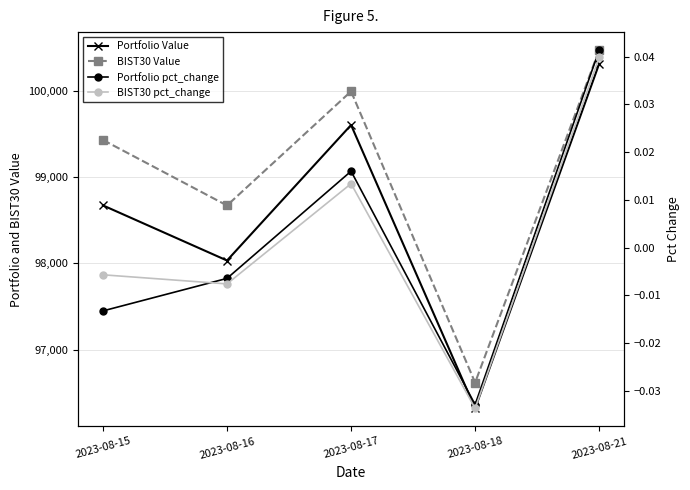

True or false: Portfolio Value and BIST30 Value intersect in this chart.

False